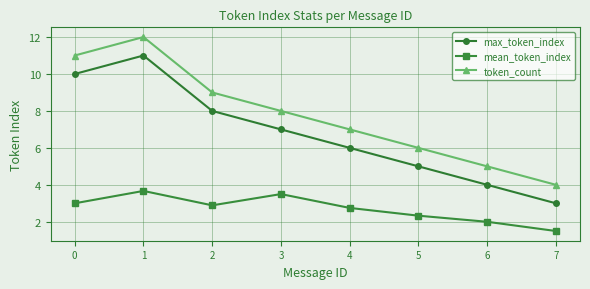

What is the total value across all series at 7?

8.5